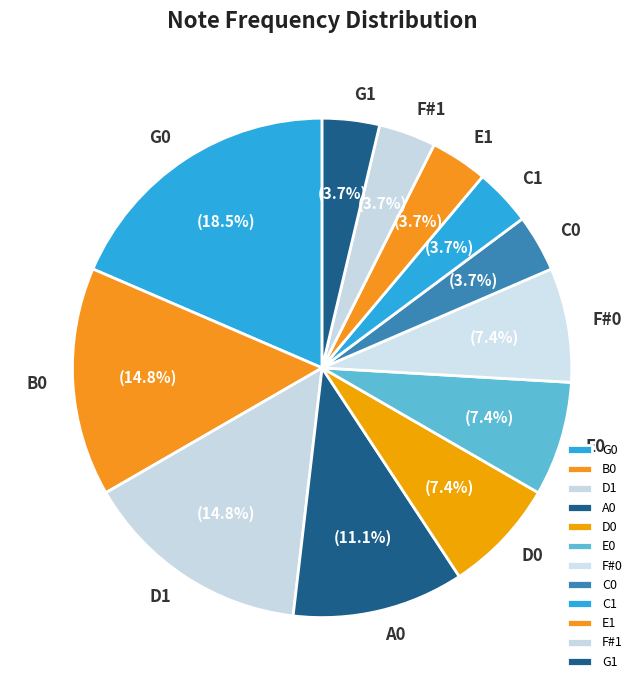

How many slices are in this pie chart?

12